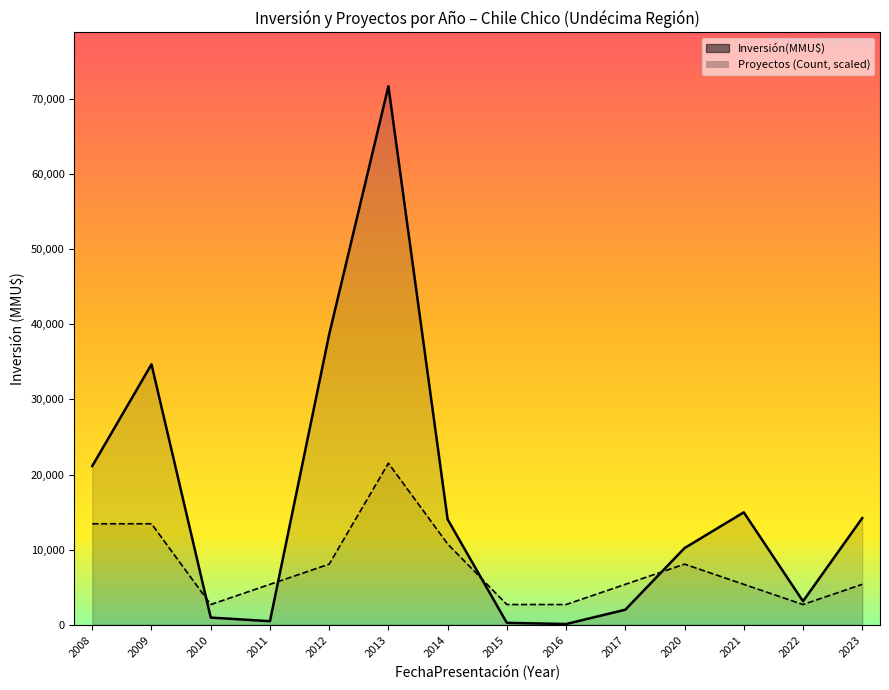

What is the spread (max minus min) of values at 2013?

50190.0